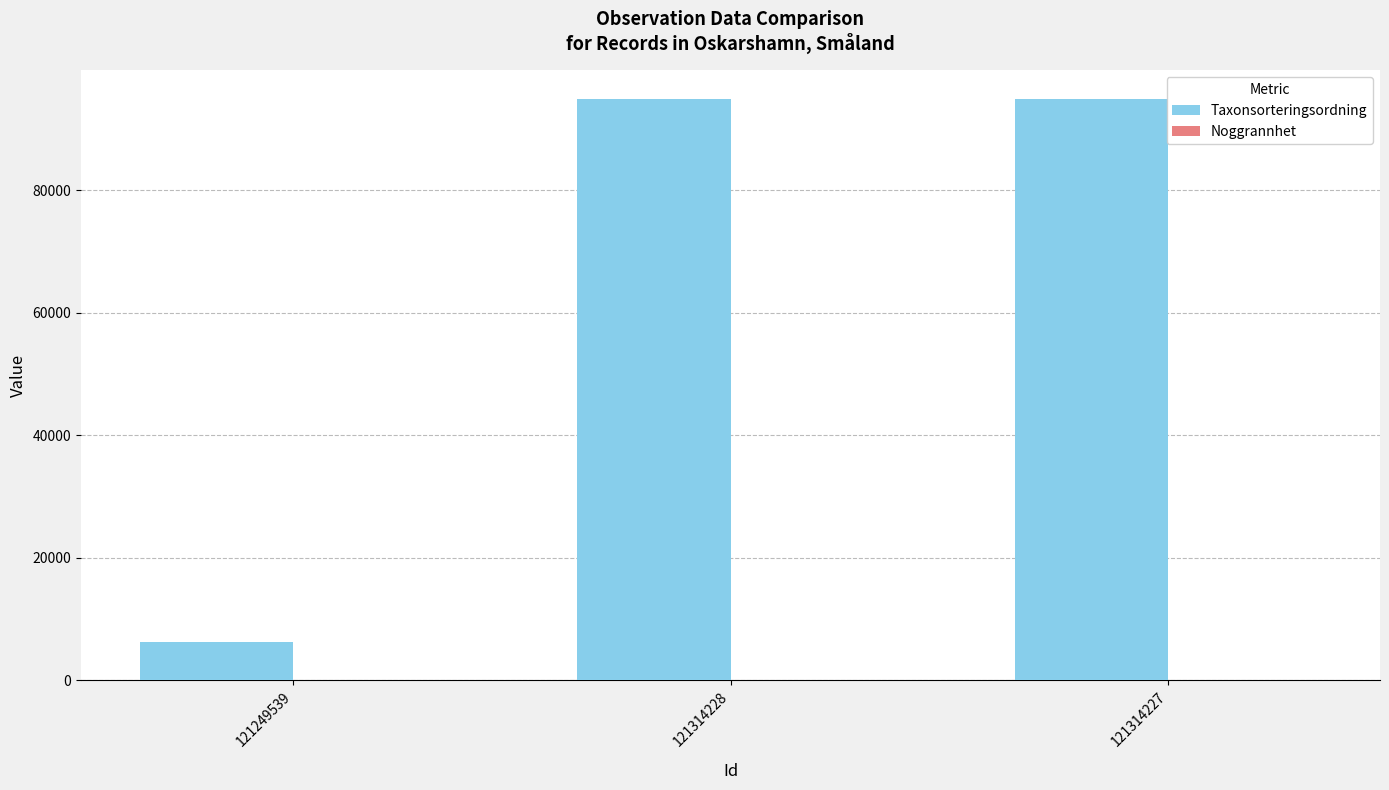

How many categories are shown in the chart?

3